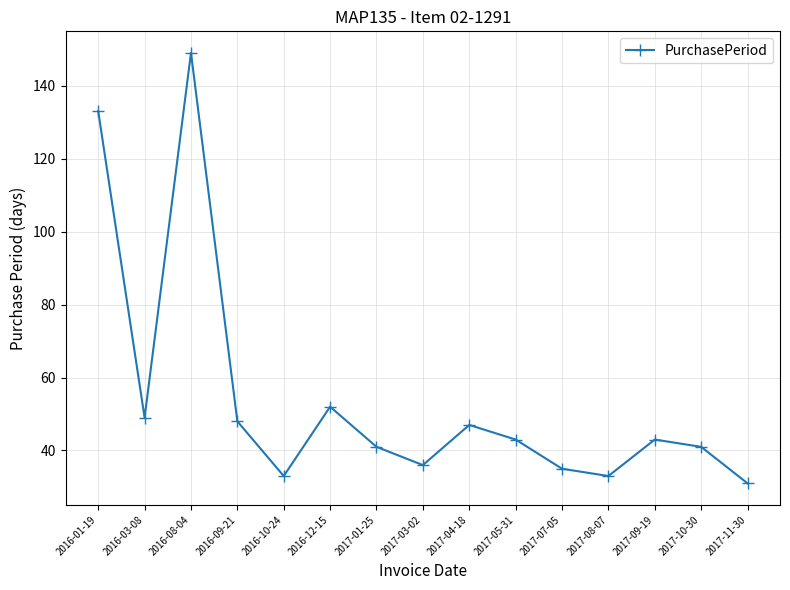

What is the sum of all values?

814